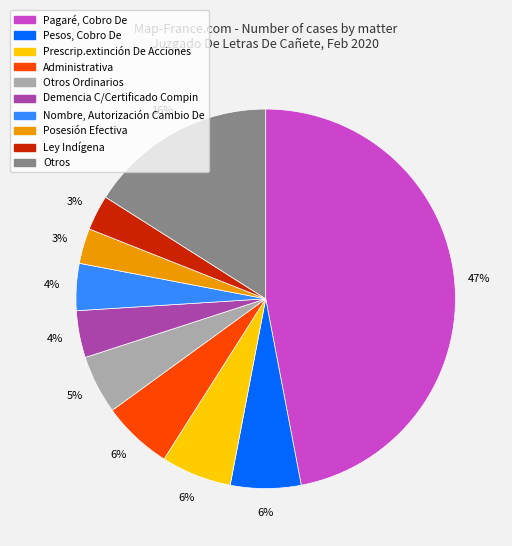

Does any single category account for the majority?

No